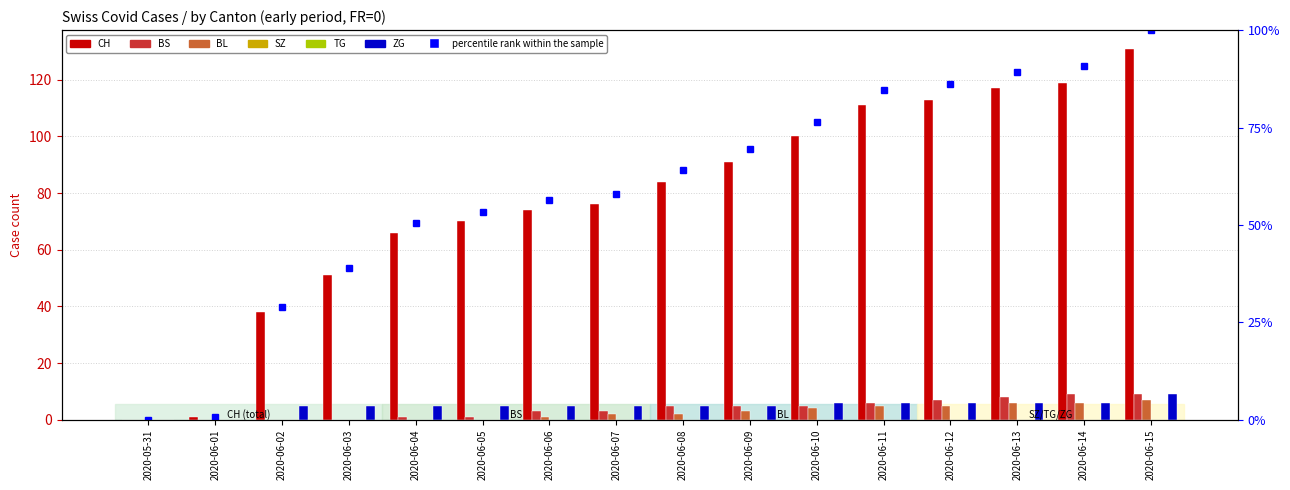

How many categories are shown in the chart?

16